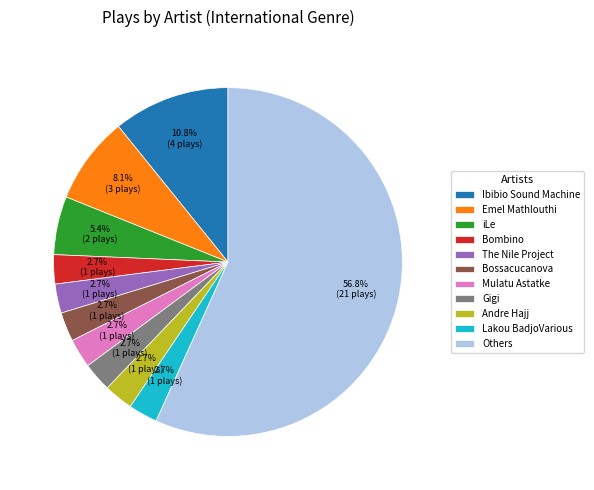

Is the sum of Ibibio Sound Machine and Bombino greater than half?

No